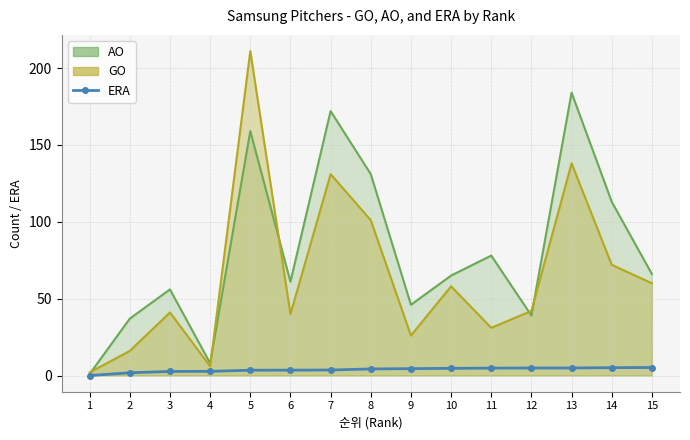

What is the change in value from 4 to 12?

+2.2